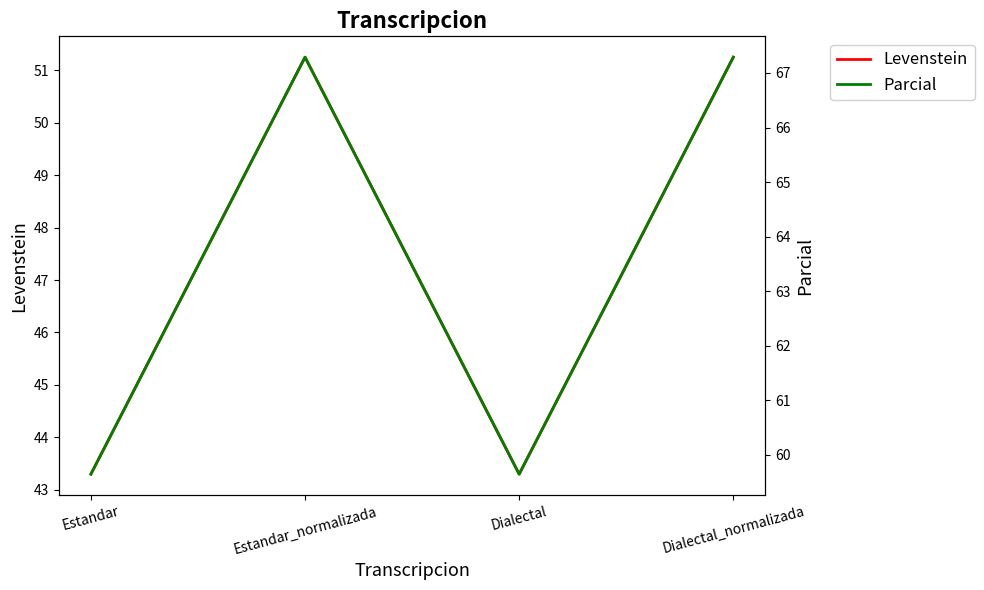

Does the chart have visible grid lines?

No